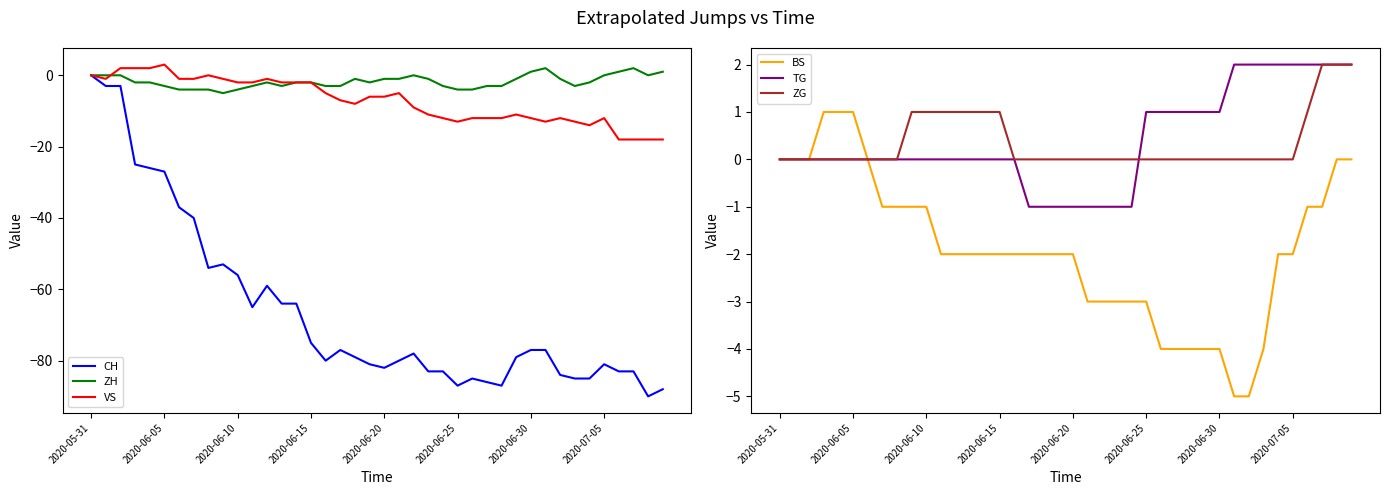

True or false: BS and TG intersect in this chart.

False